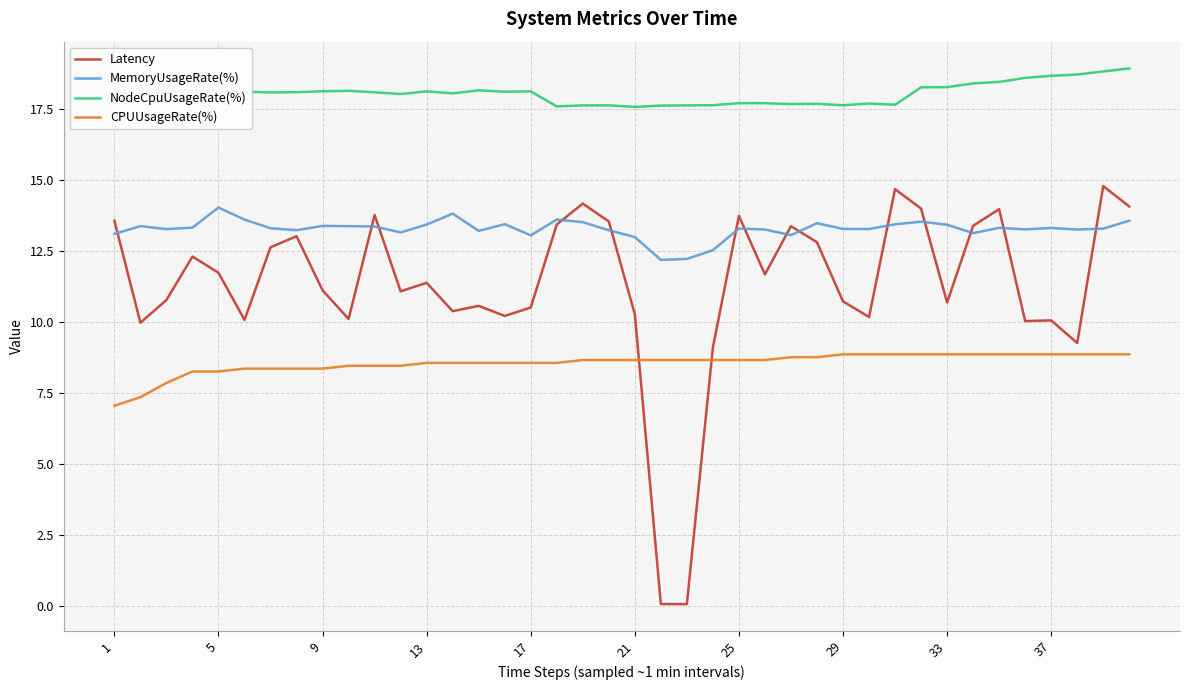

Rank the series by their average value, from lowest to highest.

CPUUsageRate(%), Latency, MemoryUsageRate(%), NodeCpuUsageRate(%)